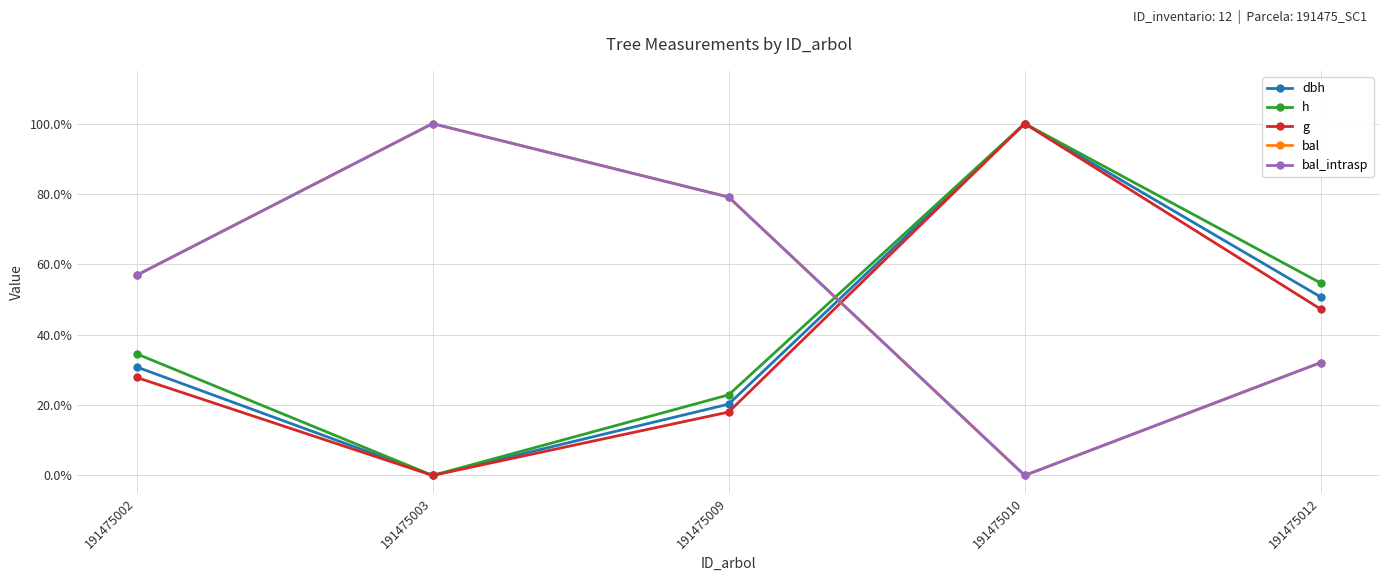

Which category has the lowest value across all series?

191475003